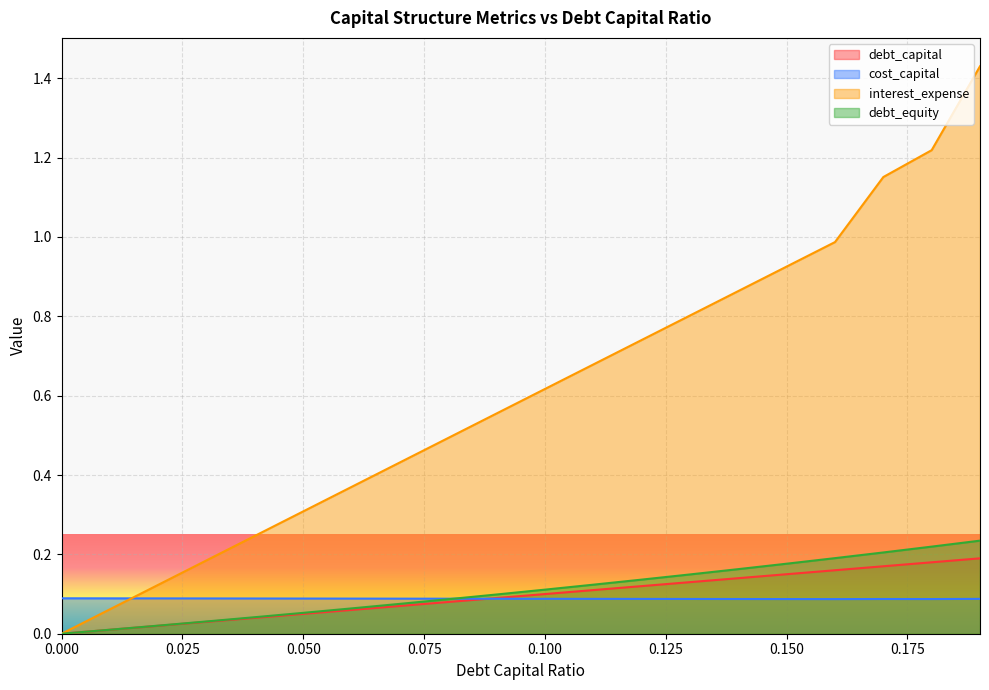

Which series changed the most between 0.000 and 0.100?

interest_expense